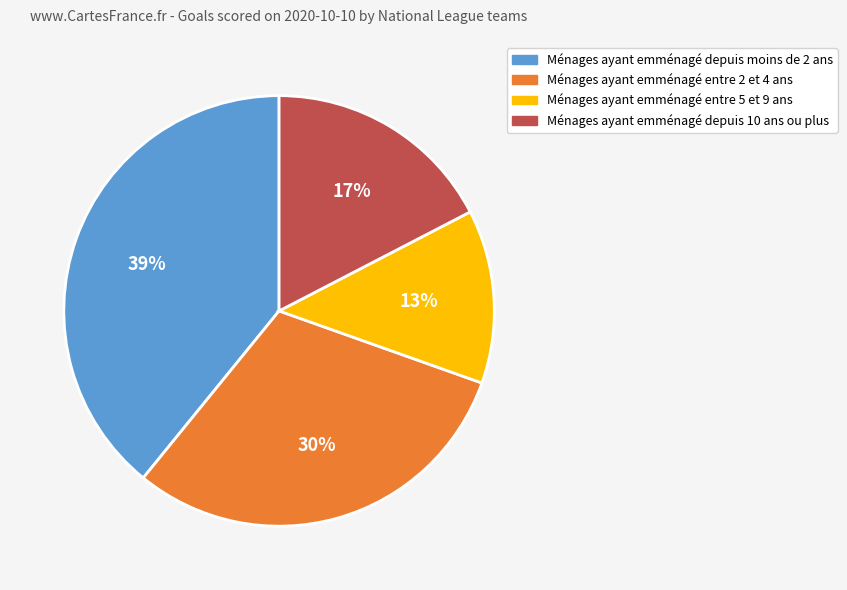

To the nearest percent, what is the average slice percentage?

25%